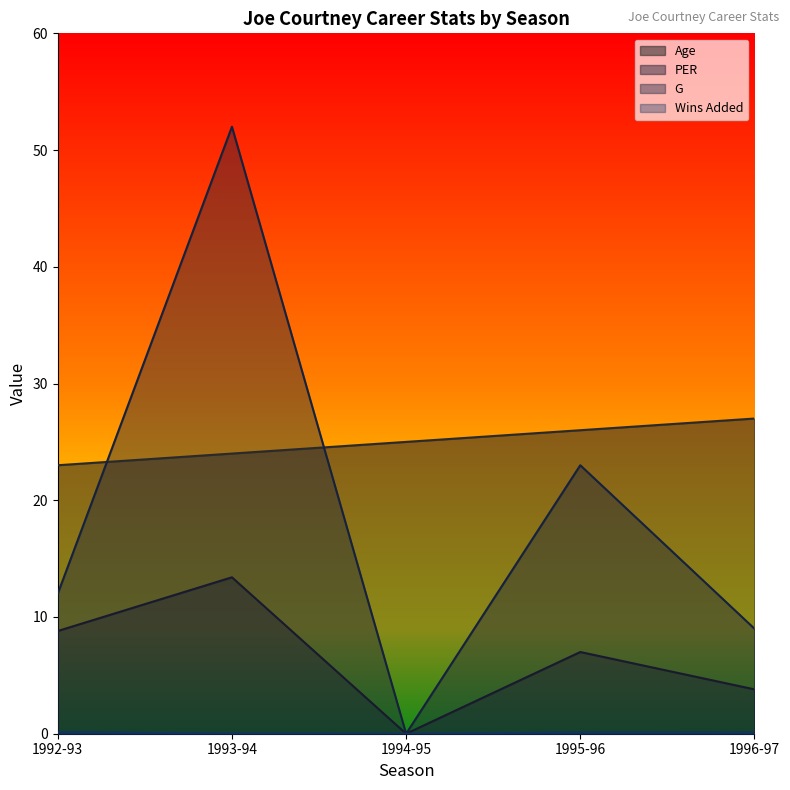

The Wins Added series shows 0.2 at 1995-96. True or false?

False